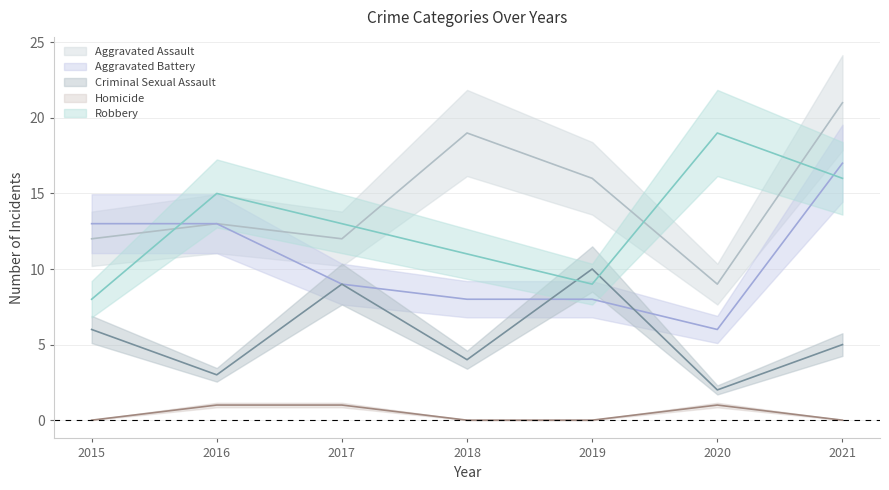

What is the greatest value displayed?

21